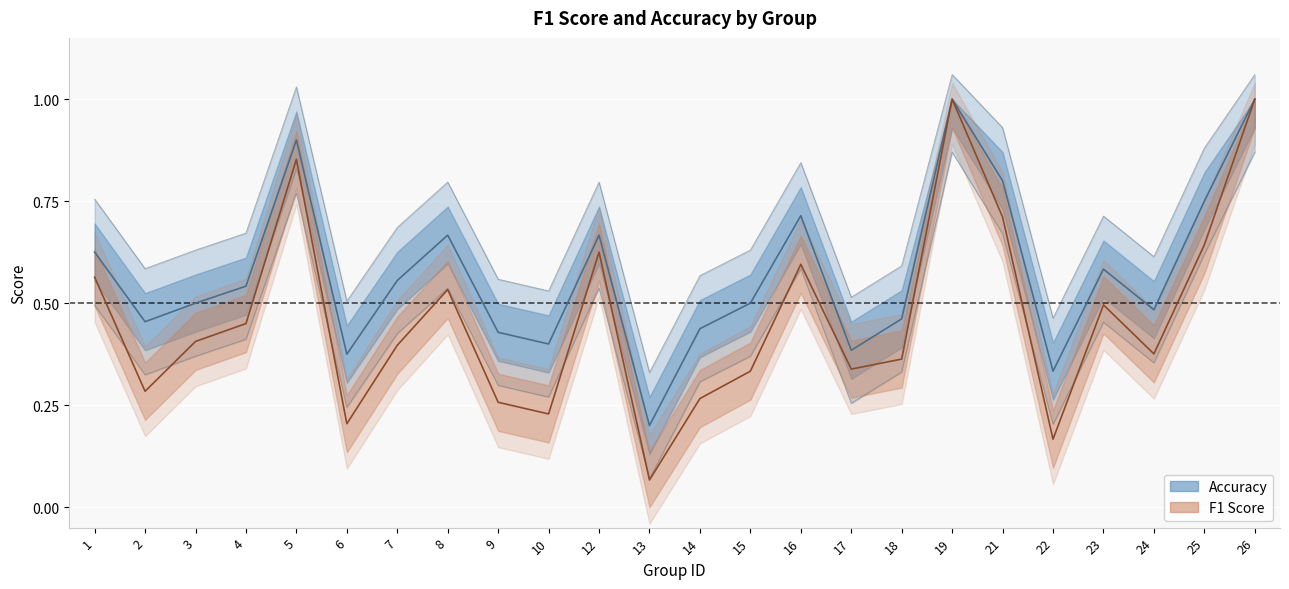

True or false: f1 and accuracy intersect in this chart.

False